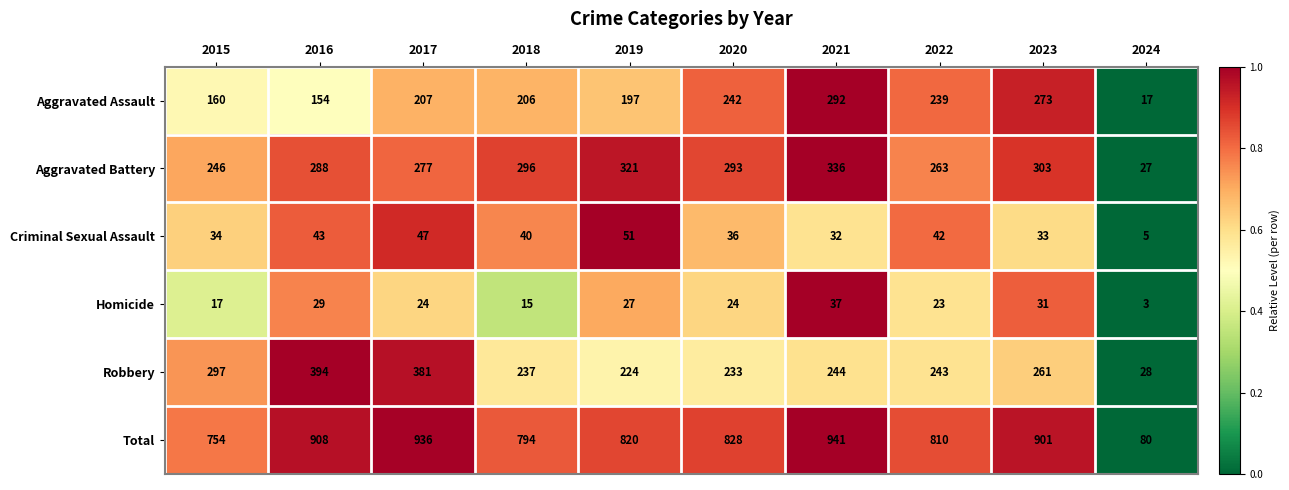

What is the total value across all series at 2023?

1802